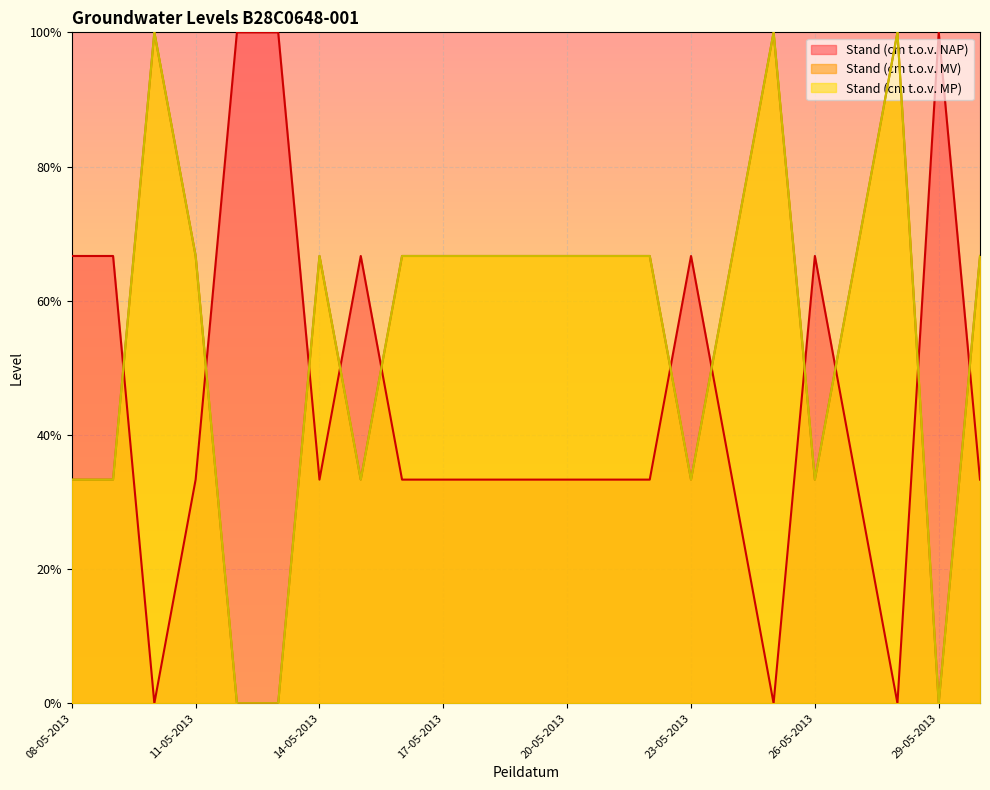

Count the number of data series in this chart.

3